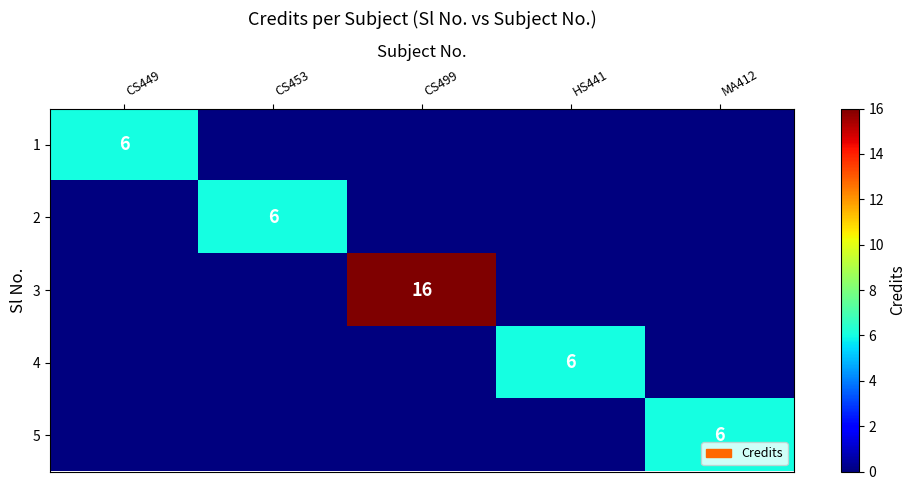

The value of 4 at HS441 is 3. True or false?

False